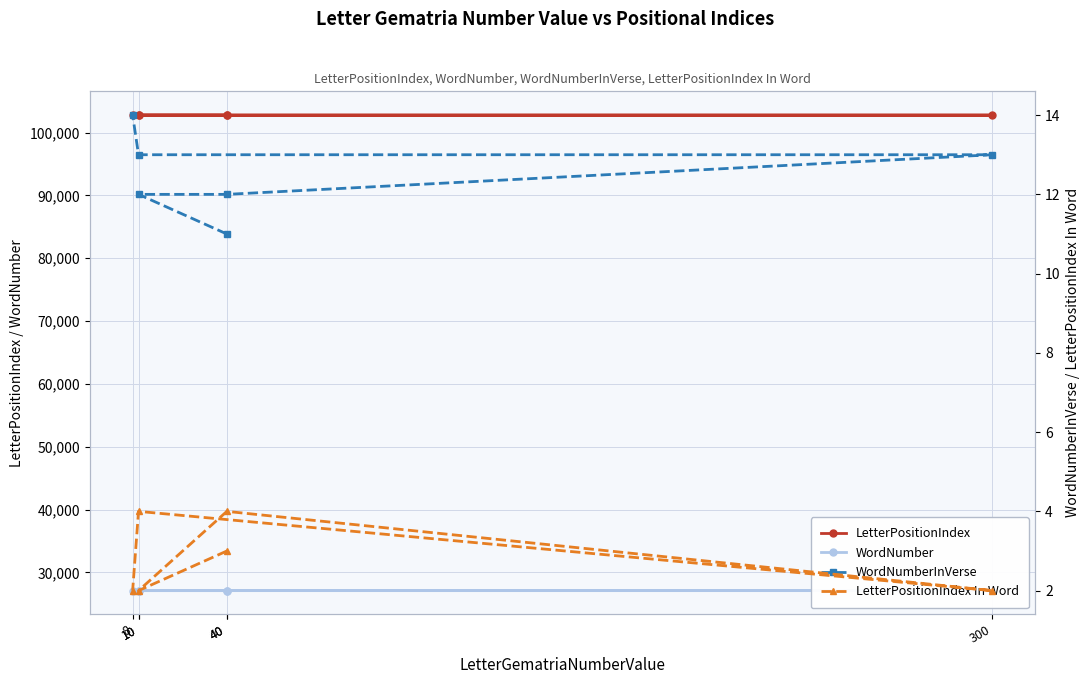

Where does the LetterPositionIndex series first go above 102780?

10